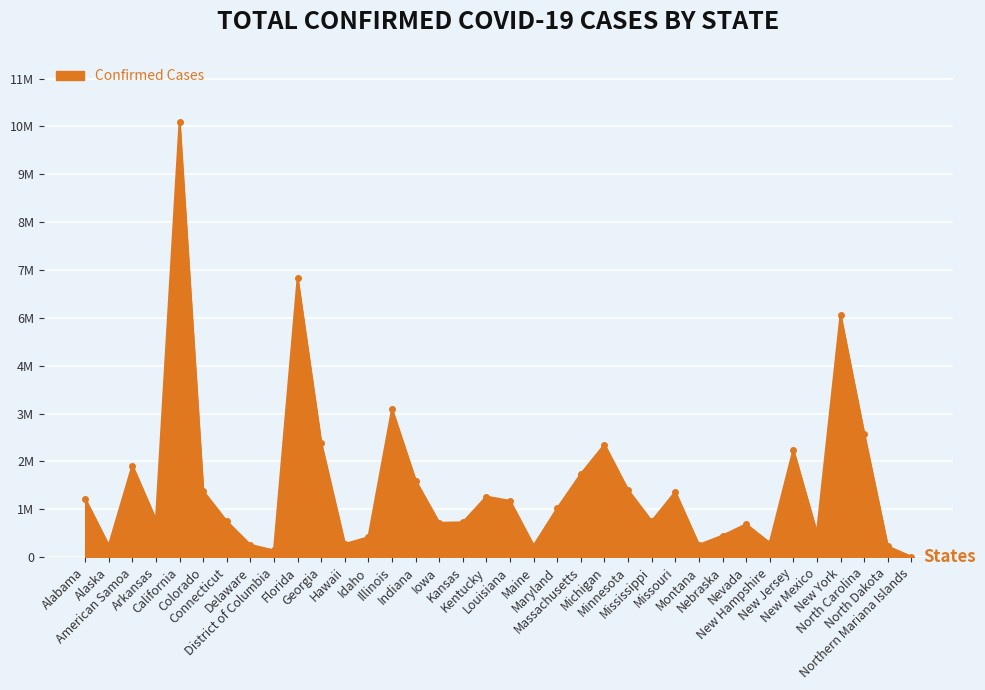

Does the chart have visible grid lines?

Yes